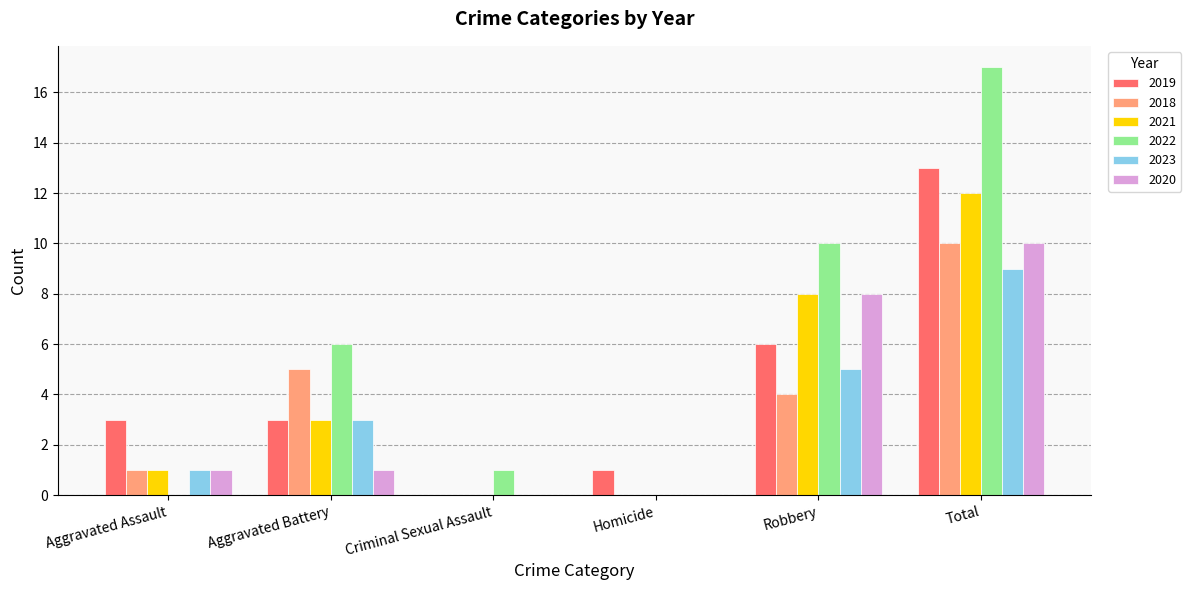

What is the highest value of the 2023 series?

9